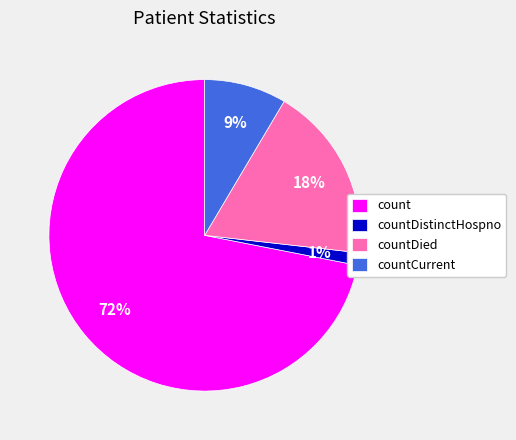

Is the sum of countDistinctHospno and countCurrent greater than half?

No